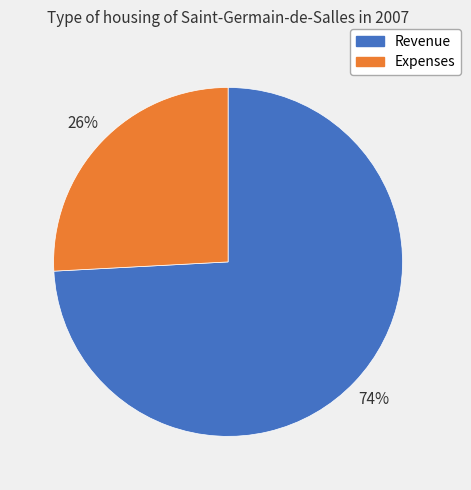

Is there a majority slice in this chart?

Yes